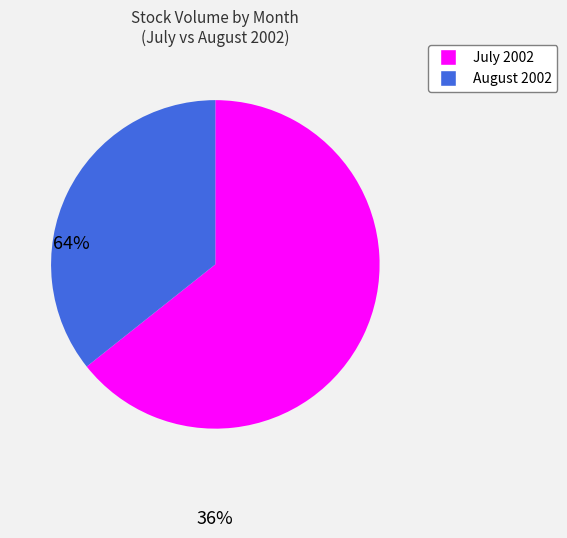

Does any single category account for the majority?

Yes